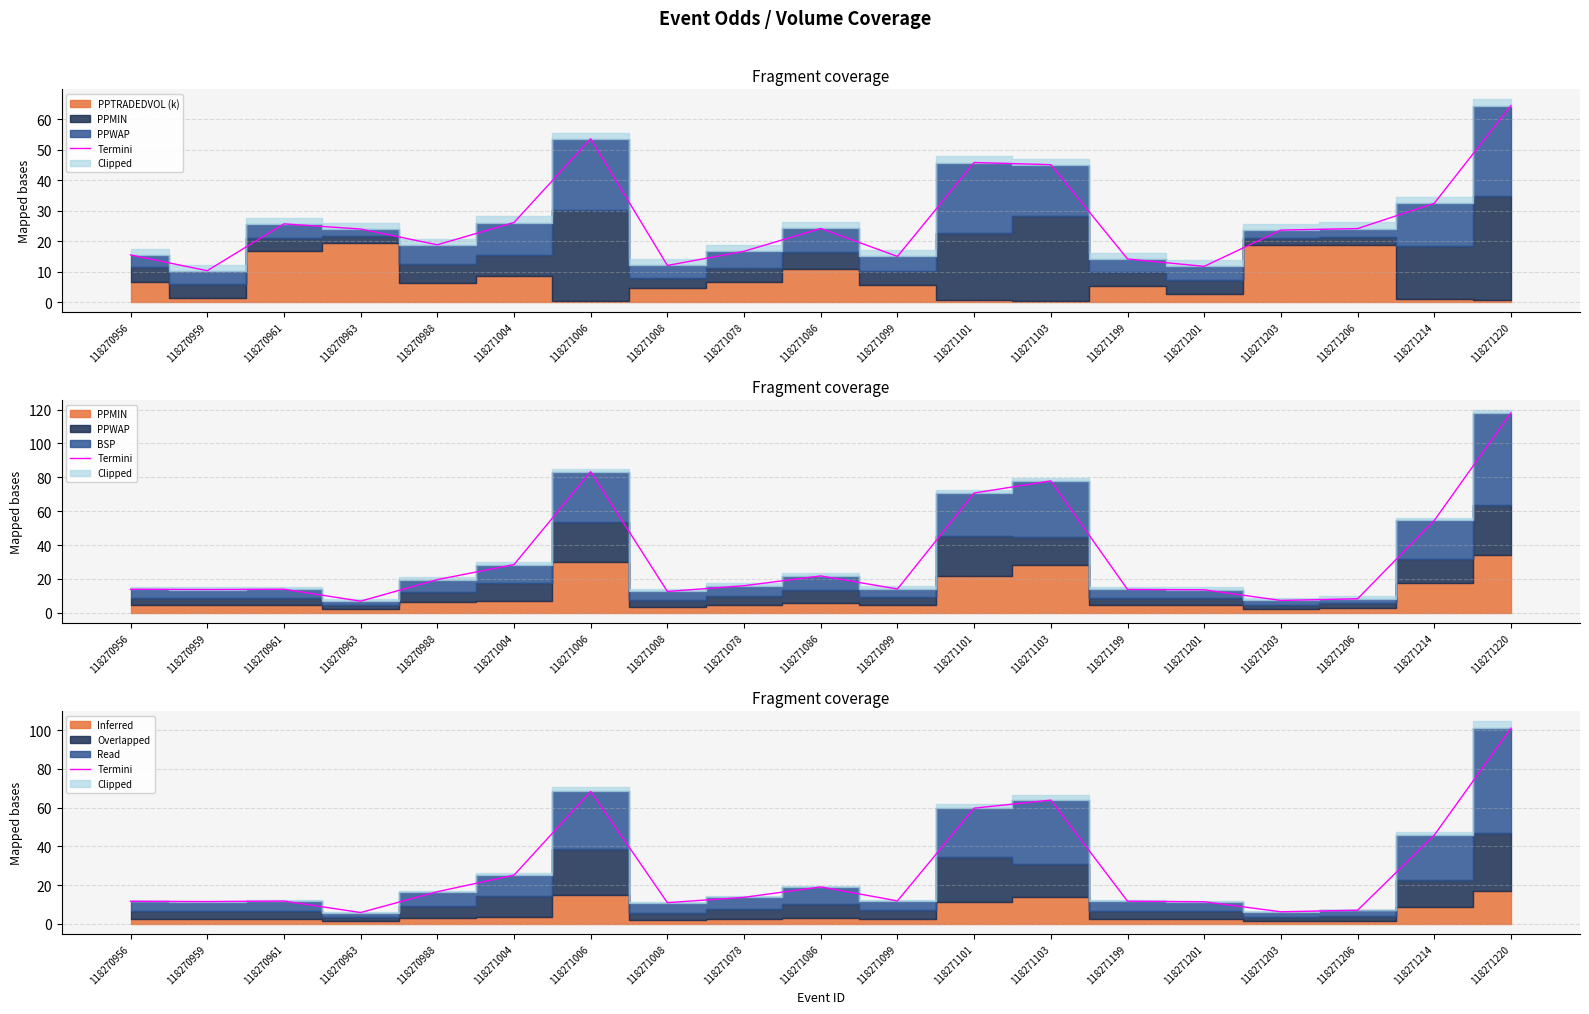

Rank the categories by value from lowest to highest.

118270963, 118271203, 118271206, 118271008, 118271201, 118270959, 118270956, 118271199, 118270961, 118271099, 118271078, 118270988, 118271086, 118271004, 118271214, 118271101, 118271103, 118271006, 118271220